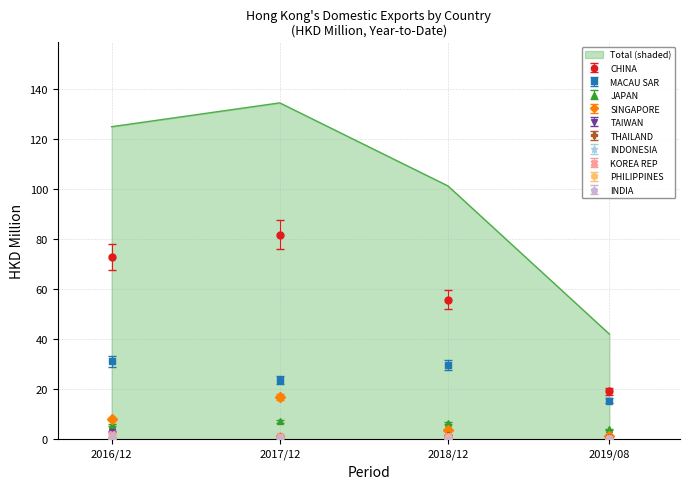

What is the minimum value shown in the chart?

0.1